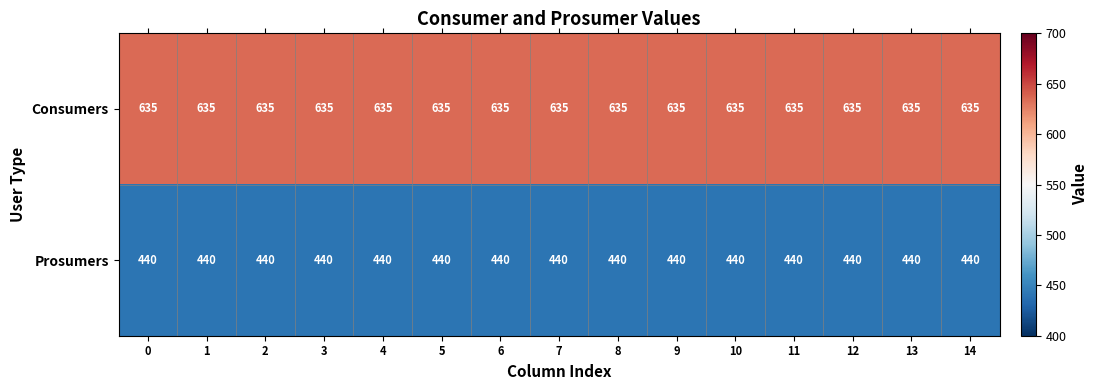

Count the number of data series in this chart.

2